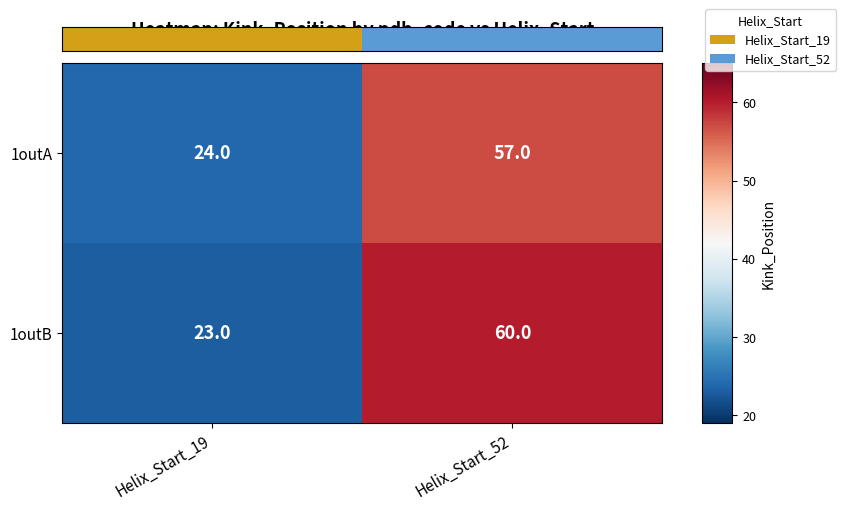

Reading left to right, what are all the values shown in this chart?

1outA: 24	57
1outB: 23	60